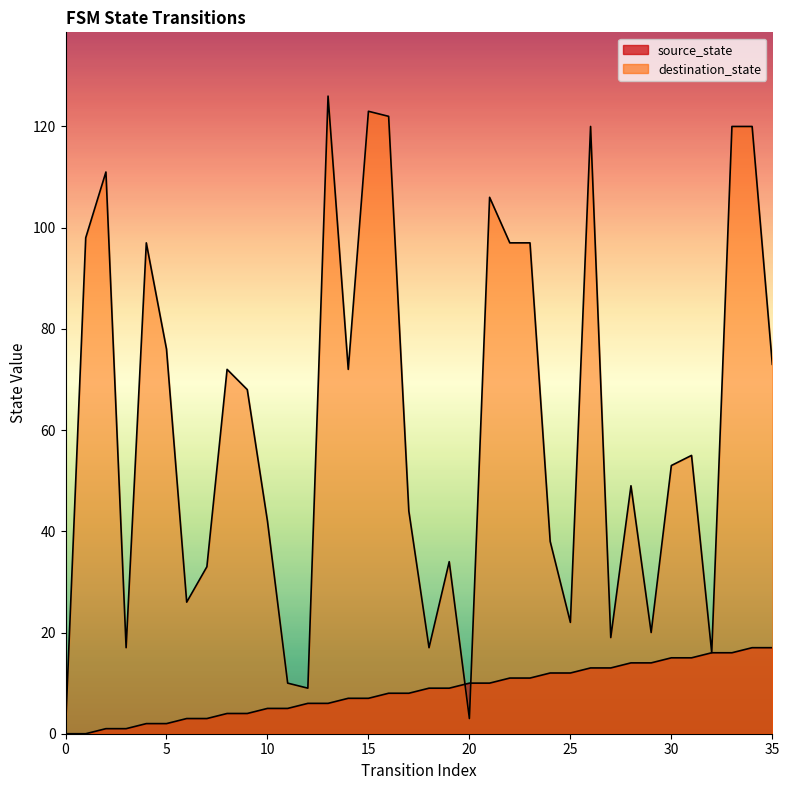

At which category is the sum across all series the highest?

34